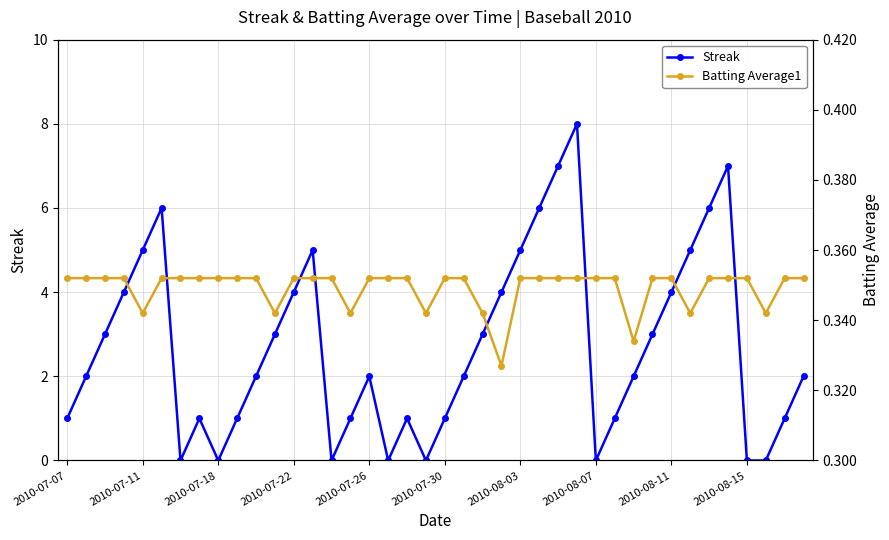

True or false: Streak has more than 1 interior local peaks.

True